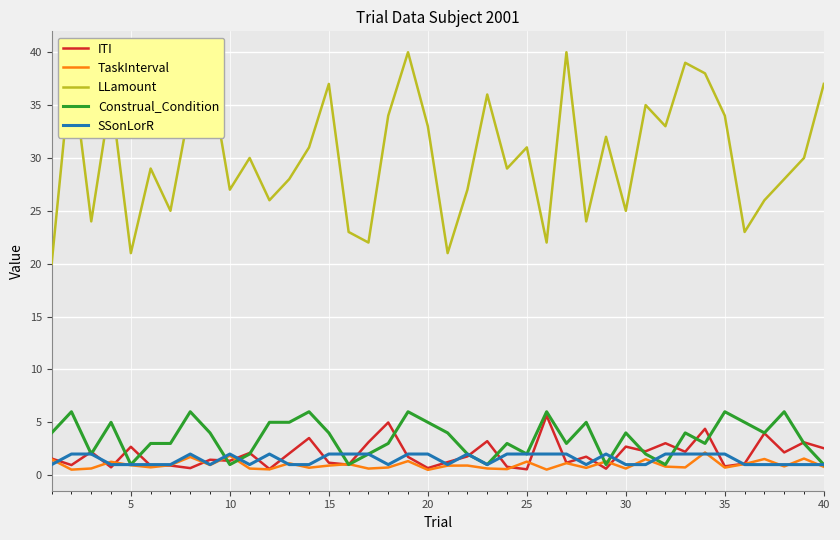

True or false: LLamount and ITI cross at least once.

False